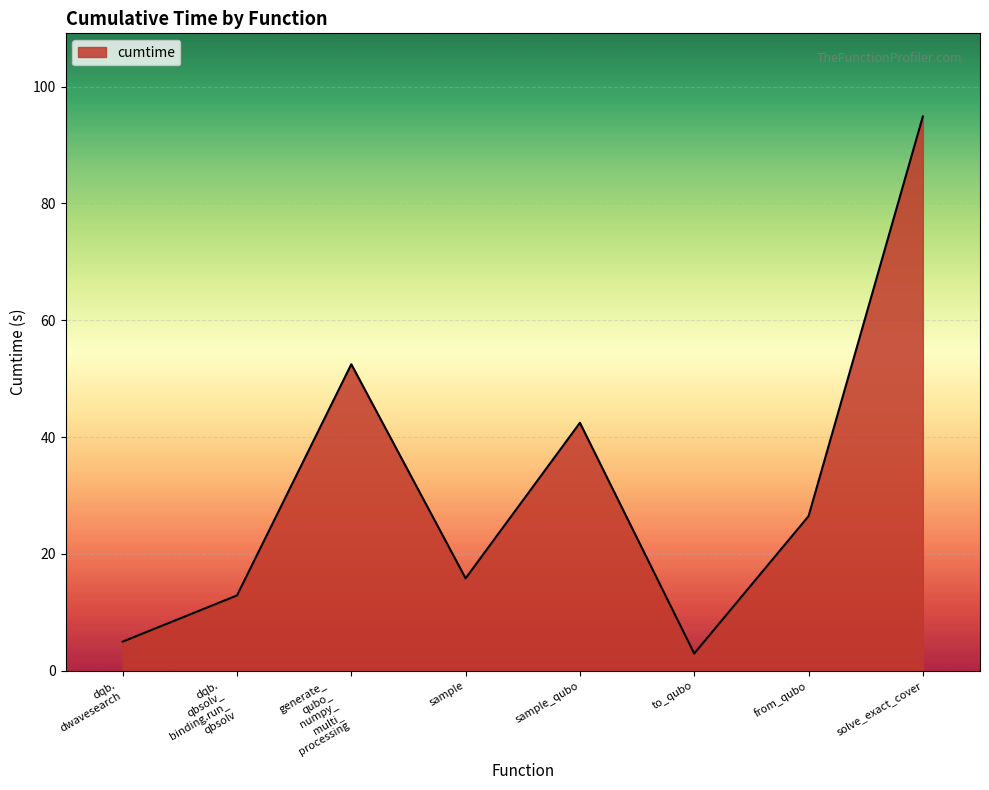

True or false: the data has more than 2 interior local peaks.

False